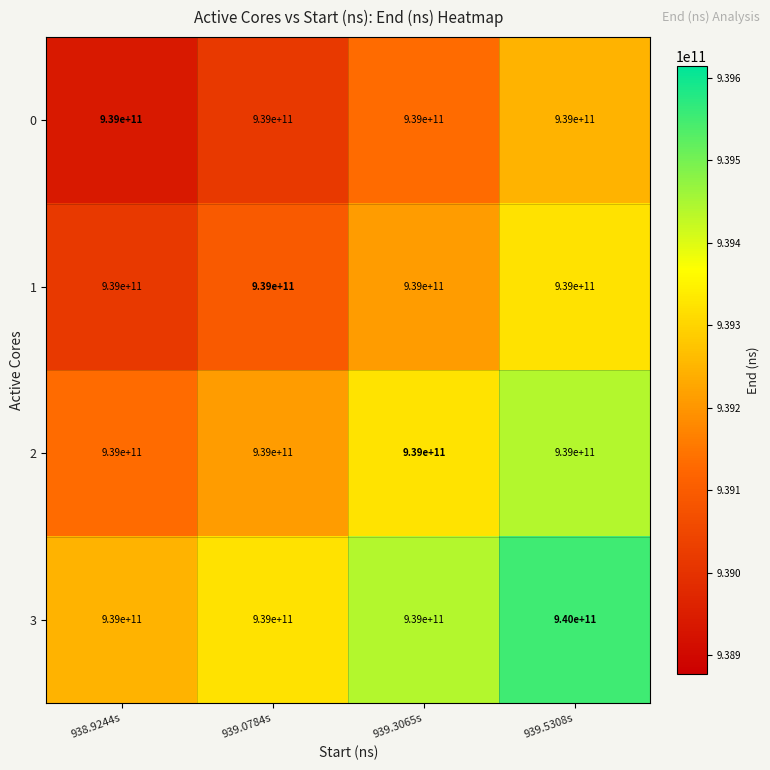

True or false: 3 has a value of 939000000000 at 939.3065s.

True